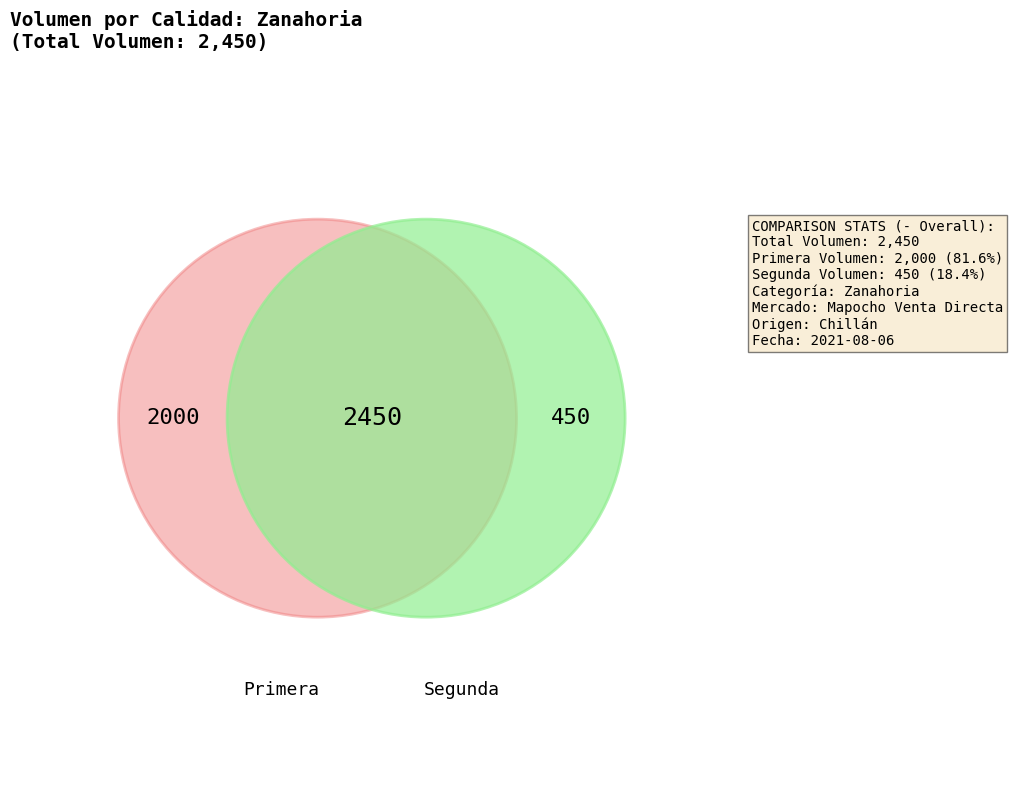

To the nearest percent, what percentage of the pie is Primera?

82%